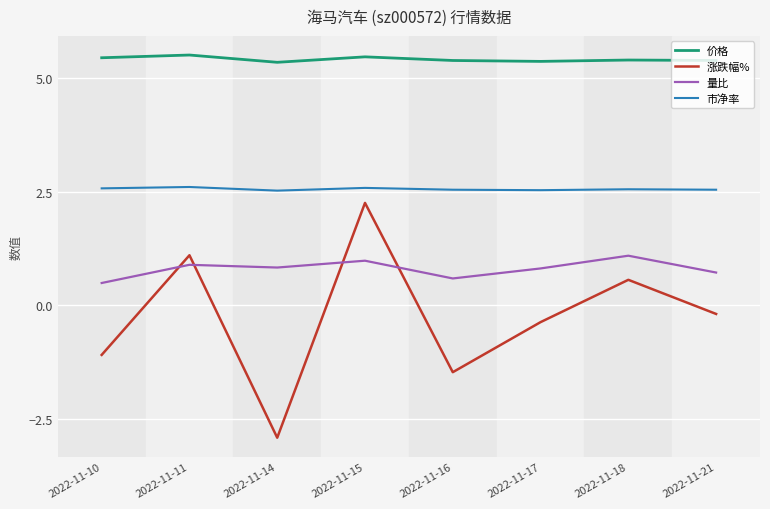

Which series has the largest range (max minus min)?

涨跌幅%